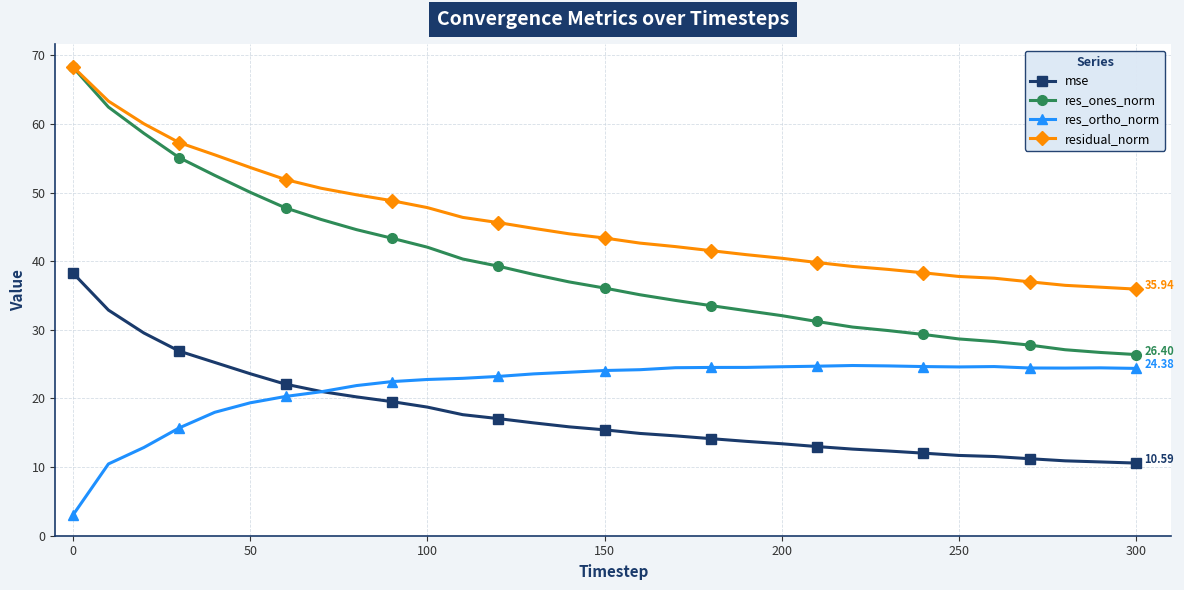

Which series has the largest total across all categories?

residual_norm